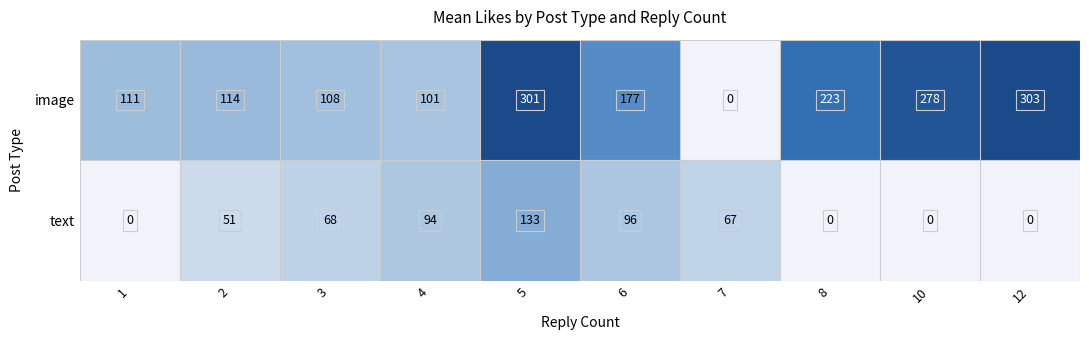

The value of image at 4 is 101. True or false?

True